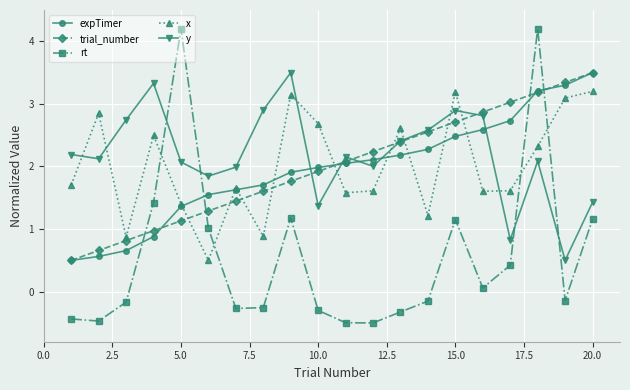

Which series ends up on top after the final intersection of expTimer and y?

expTimer